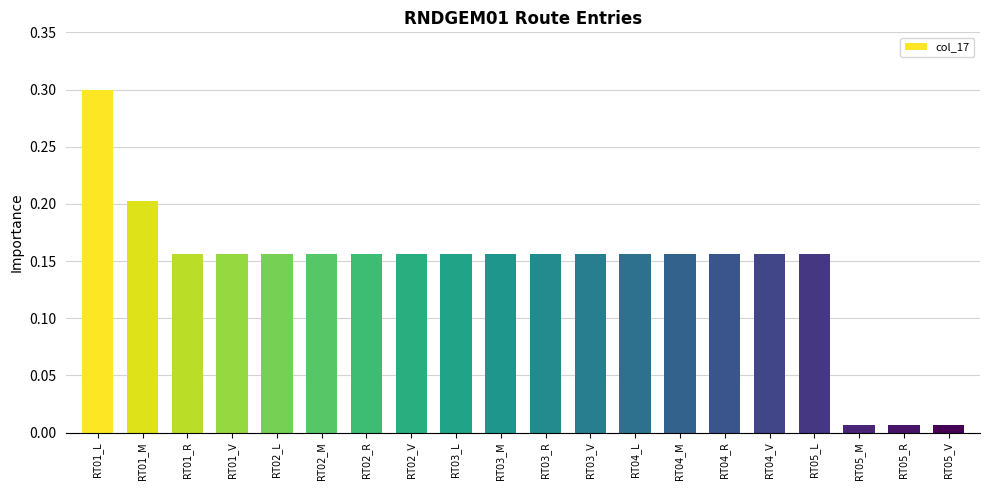

What is the difference between the maximum and minimum values?

0.3